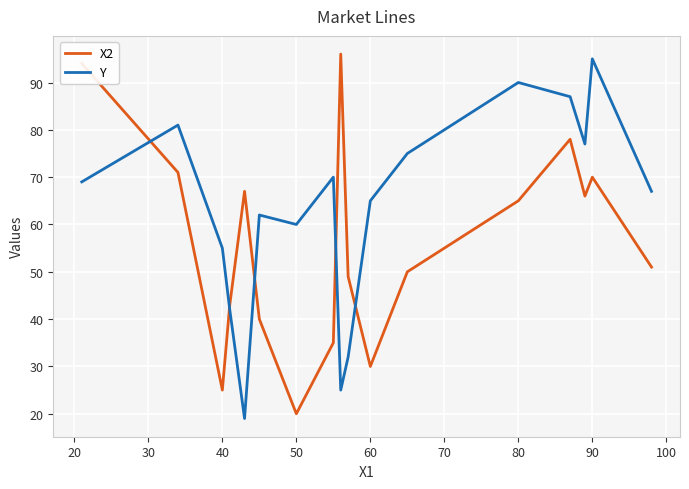

Which series has the largest total across all categories?

Y